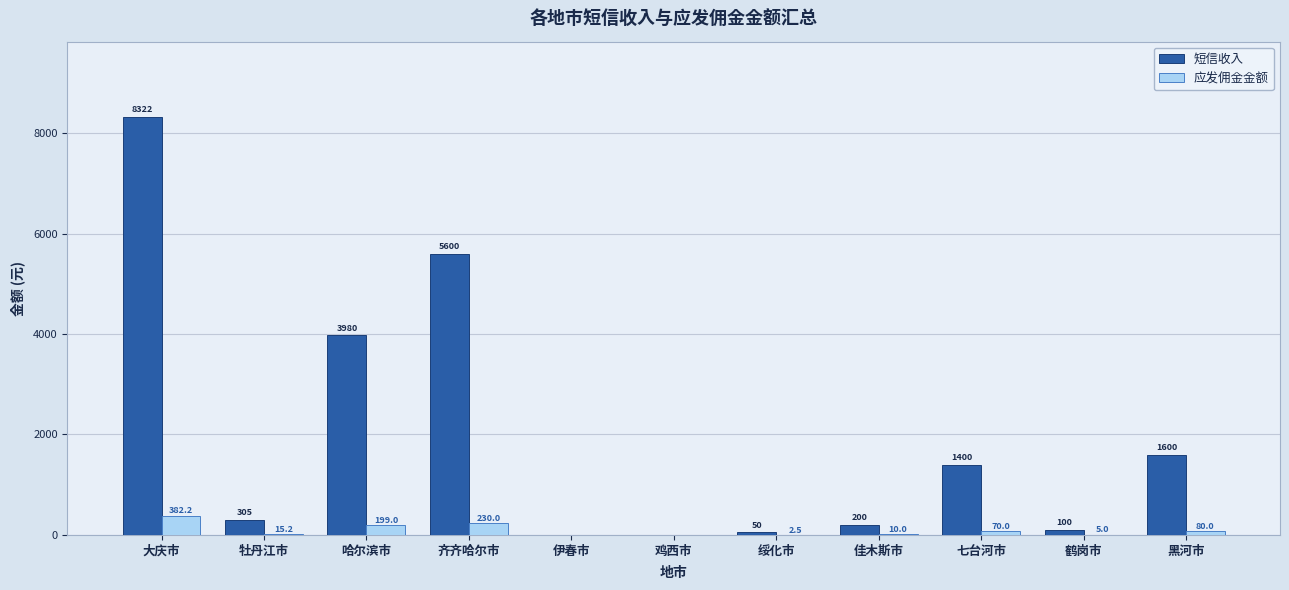

The 短信收入 series shows 1527.4 at 哈尔滨市. True or false?

False